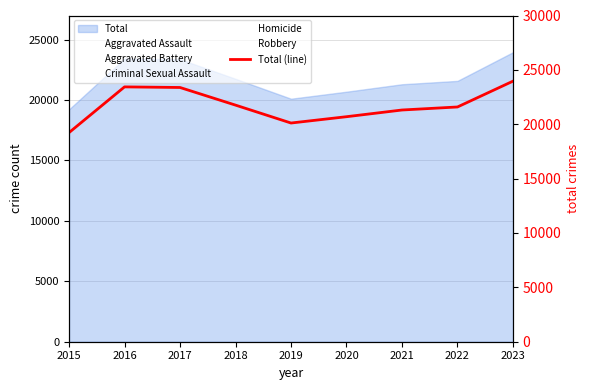

Is it true that the value at 2015 is 6535?

False